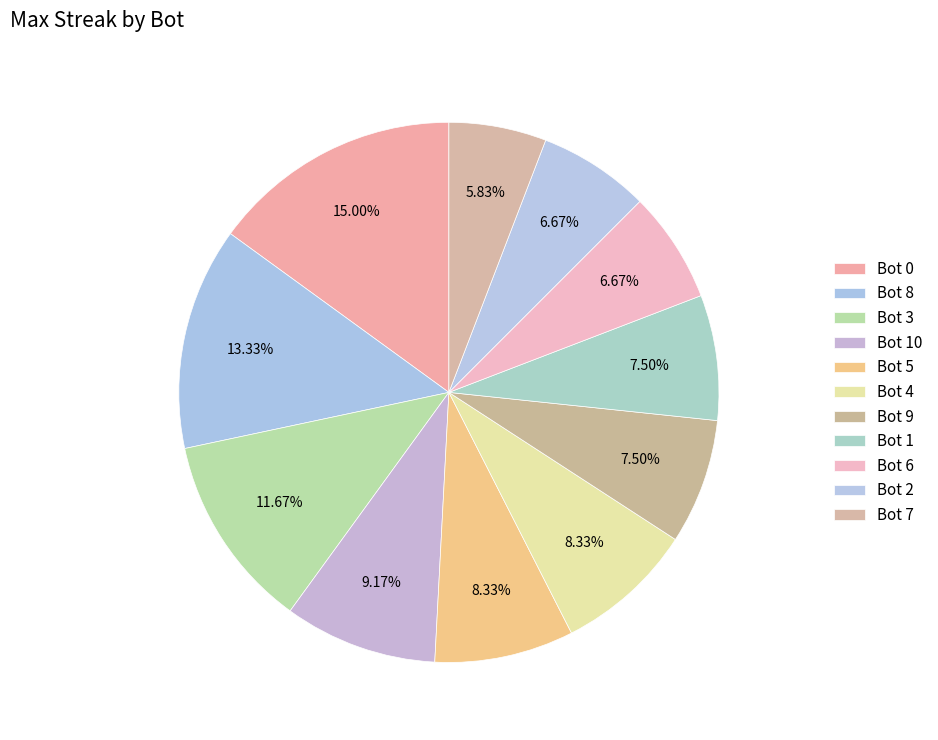

How many slices are in this pie chart?

11